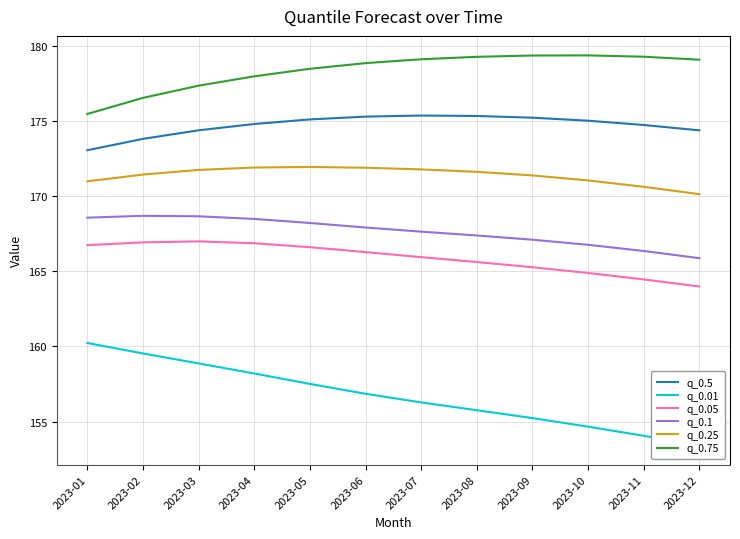

What is the sum of all q_0.75 values?

2139.9